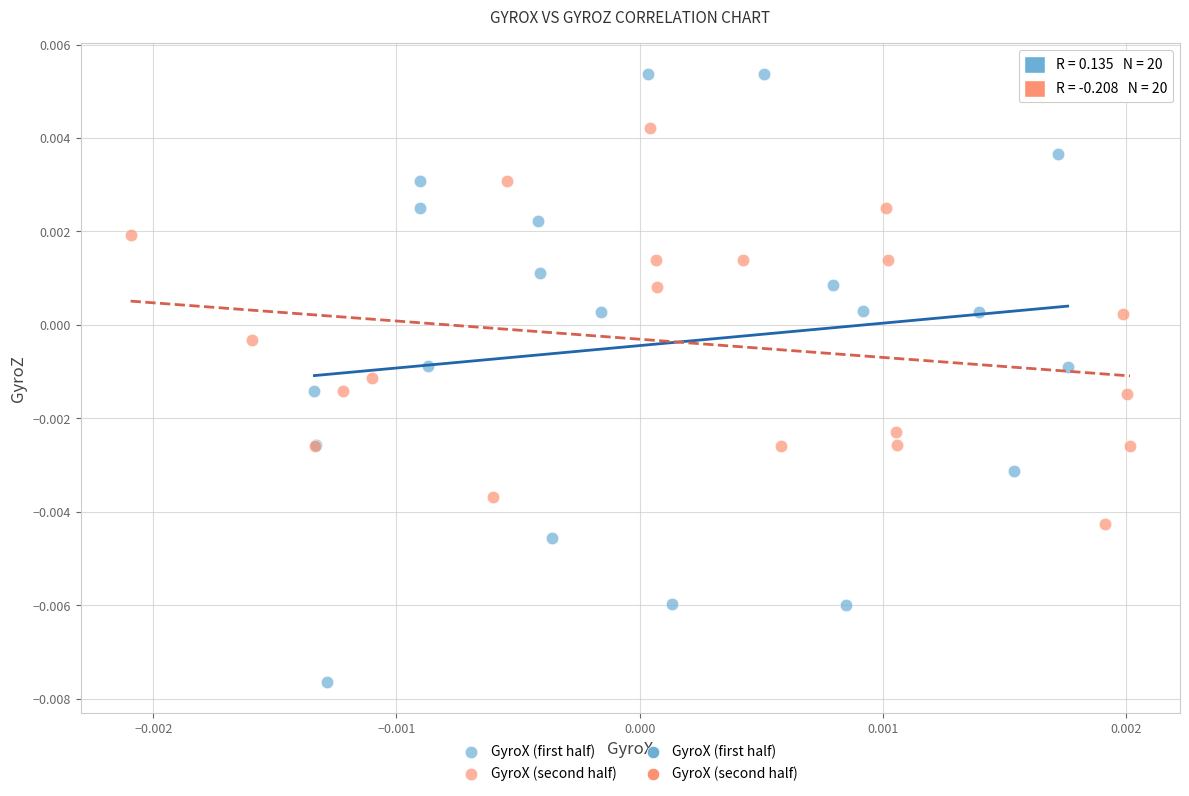

Which series contains the highest Y value?

GyroX (first half)